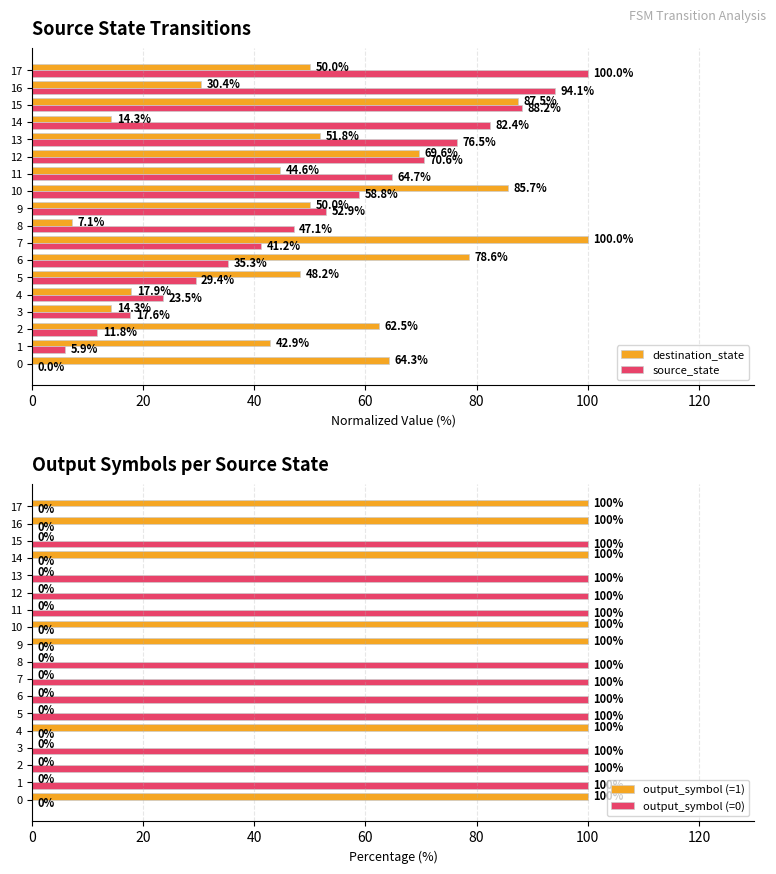

Is the value of output_symbol (=1) at 15 greater than the value of output_symbol (=0) at 7?

No